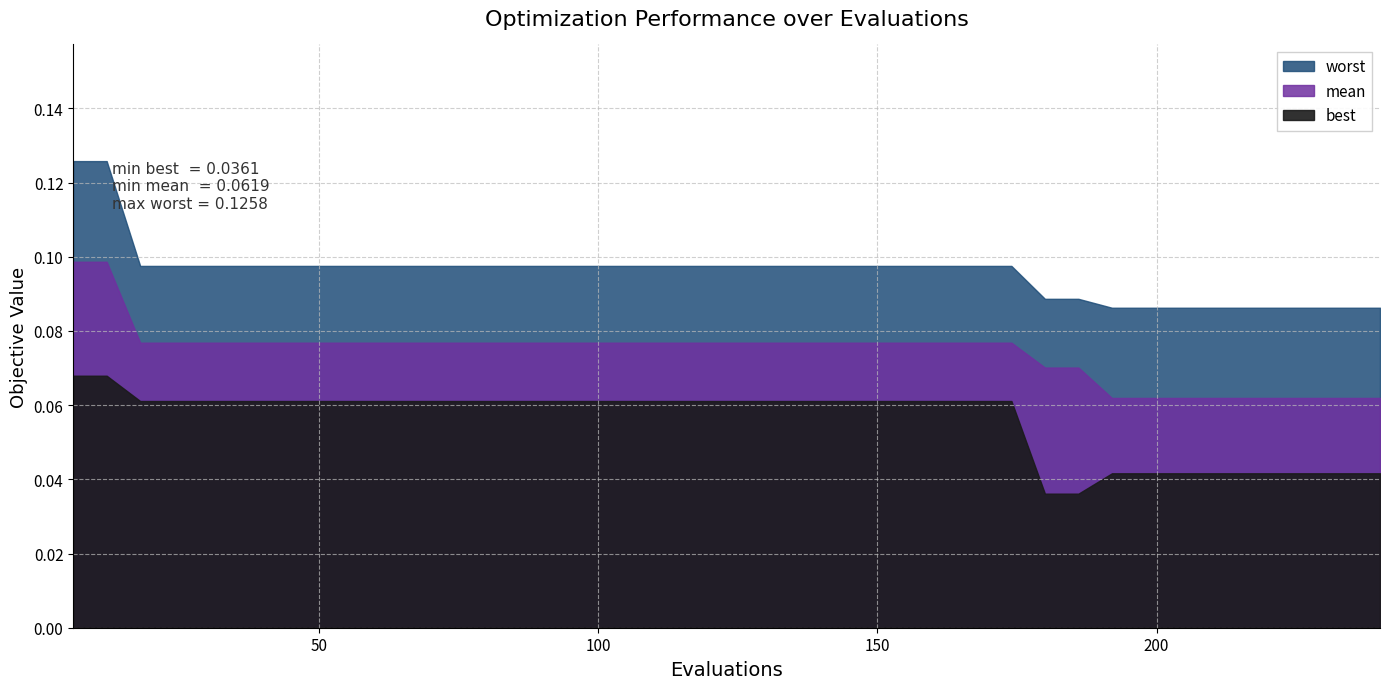

Which series has the widest spread of values?

worst